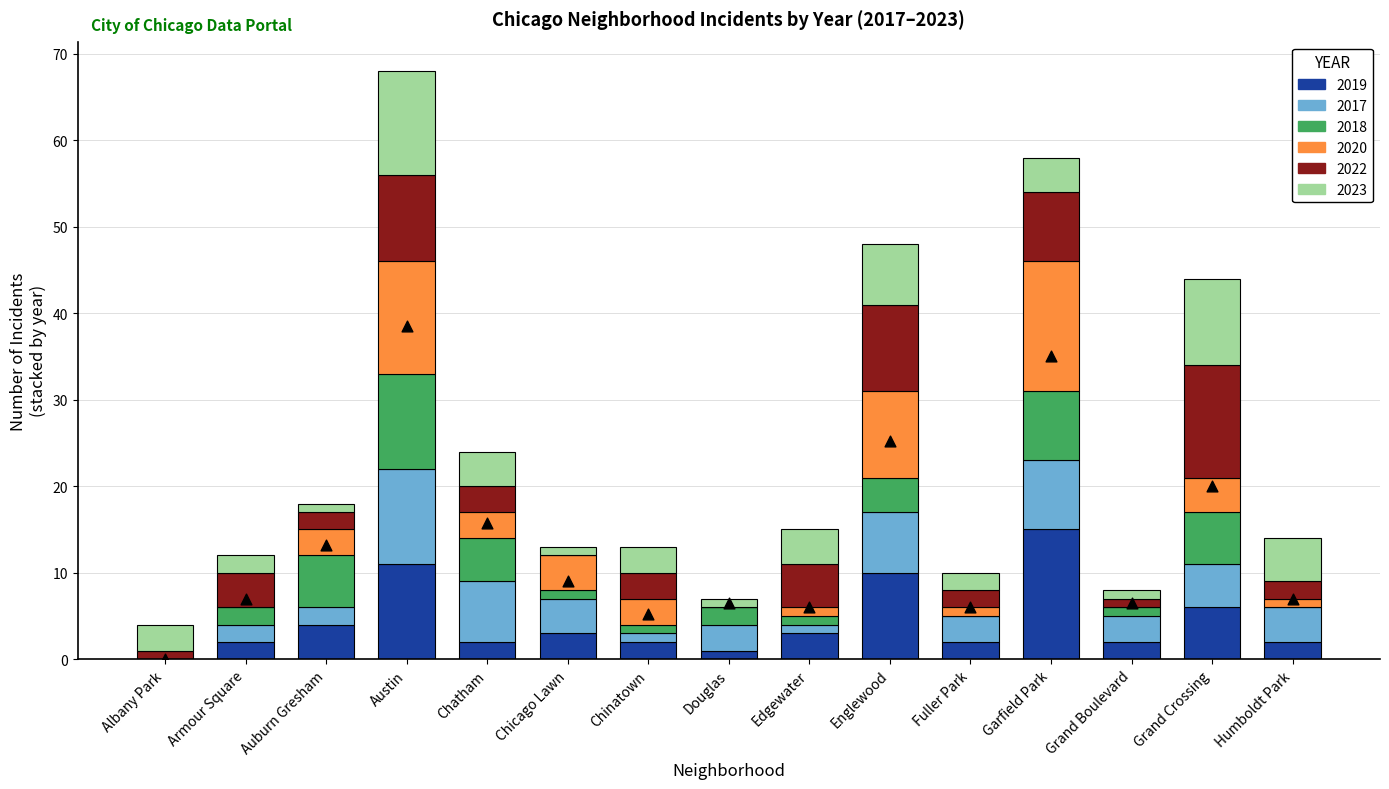

Which has a higher value, Austin or Chinatown?

Austin